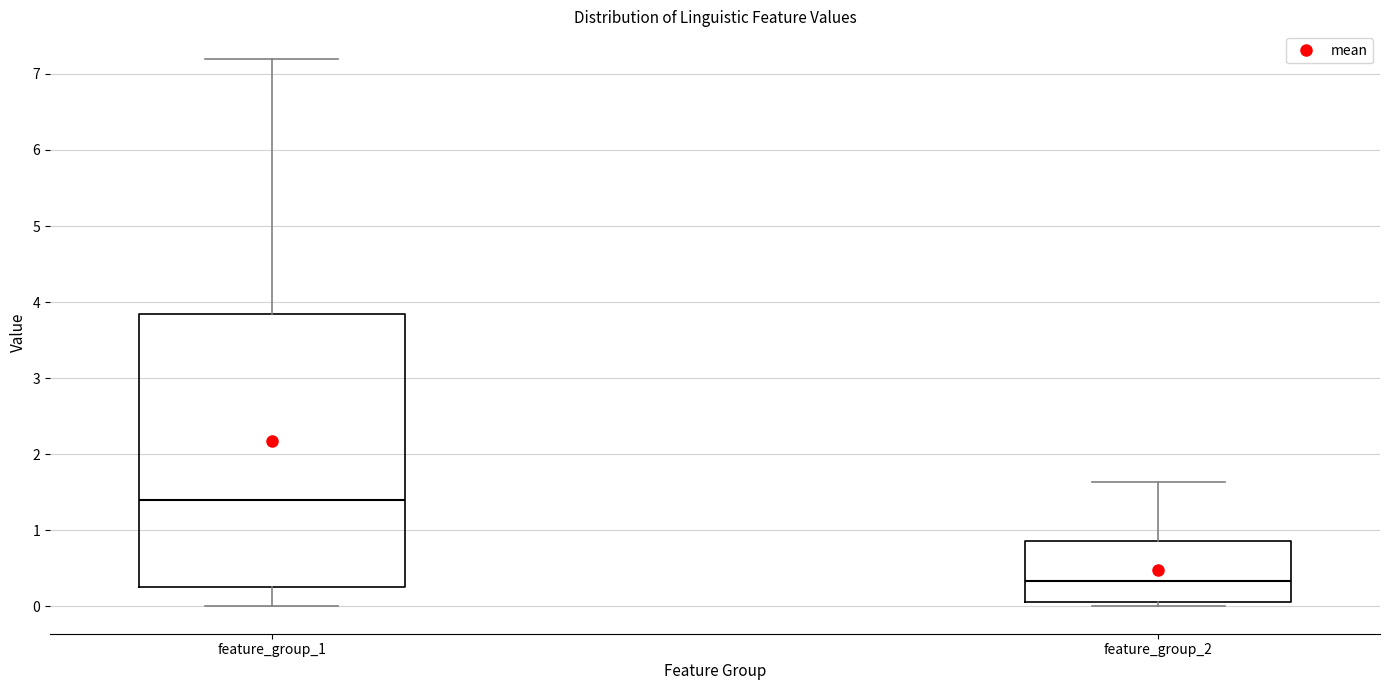

Which box has the highest median line?

feature_group_1